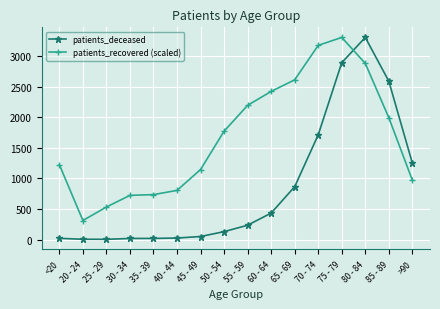

Which series has the largest total across all categories?

patients_recovered (scaled)